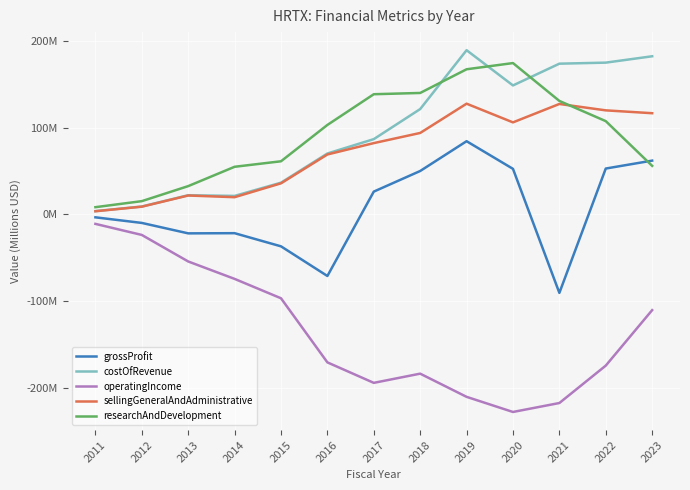

List the labels in order of operatingIncome value, smallest first.

2020, 2021, 2019, 2017, 2018, 2022, 2016, 2023, 2015, 2014, 2013, 2012, 2011